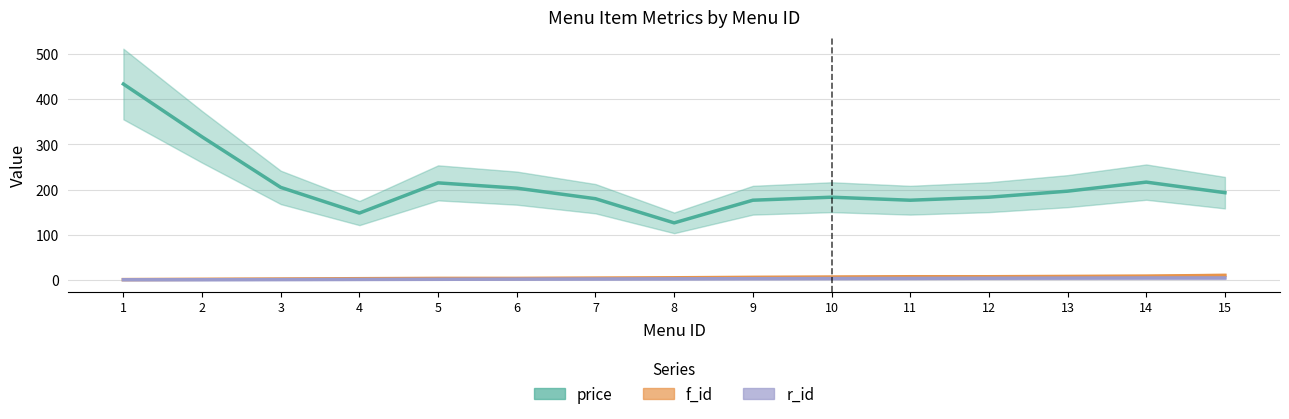

What is the average value of the r_id series?

3.0